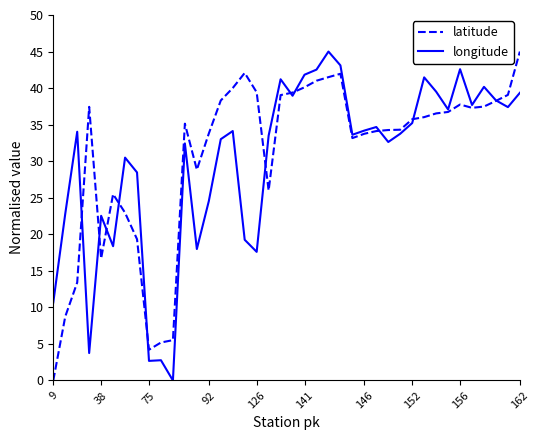

In longitude, how many points are higher than both neighbors (excluding endpoints)?

12